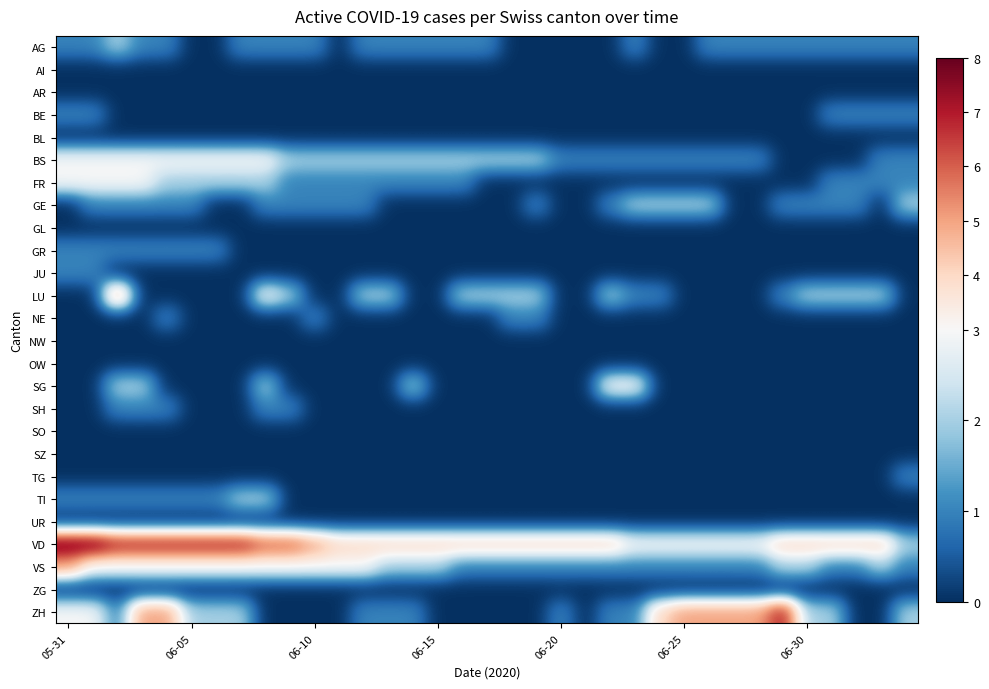

At how many categories does at least one series exceed 2?

34